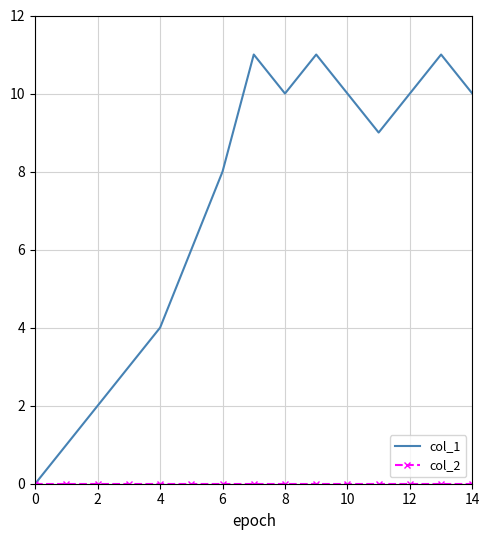

Which series has the widest spread of values?

col_1